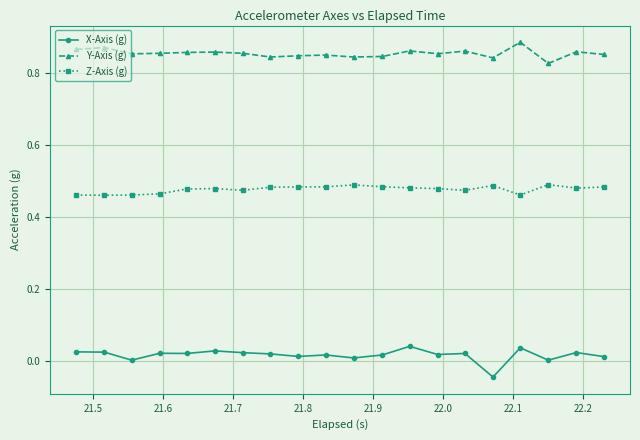

List the series in order of their peak value, lowest first.

X-Axis (g), Z-Axis (g), Y-Axis (g)